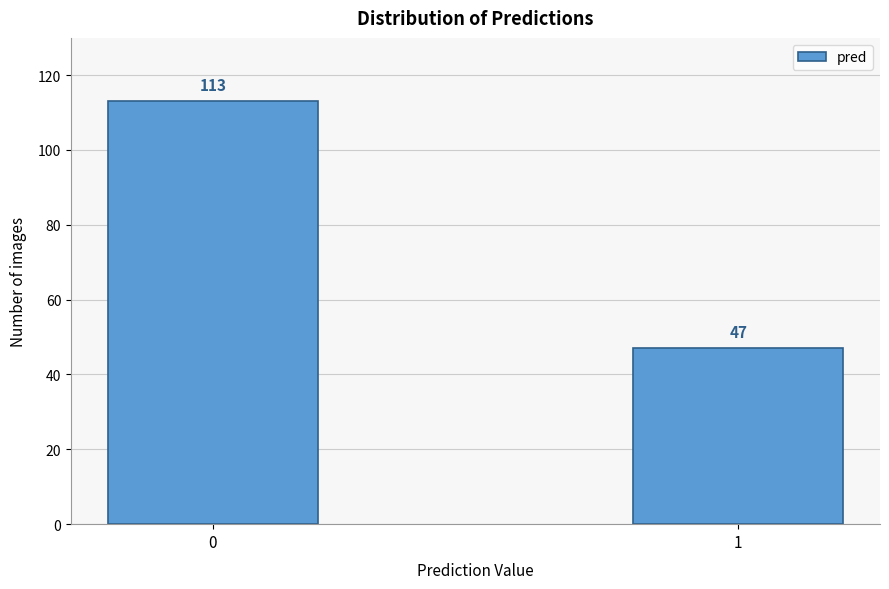

Reading right to left, extract all data points from this chart.

47	113